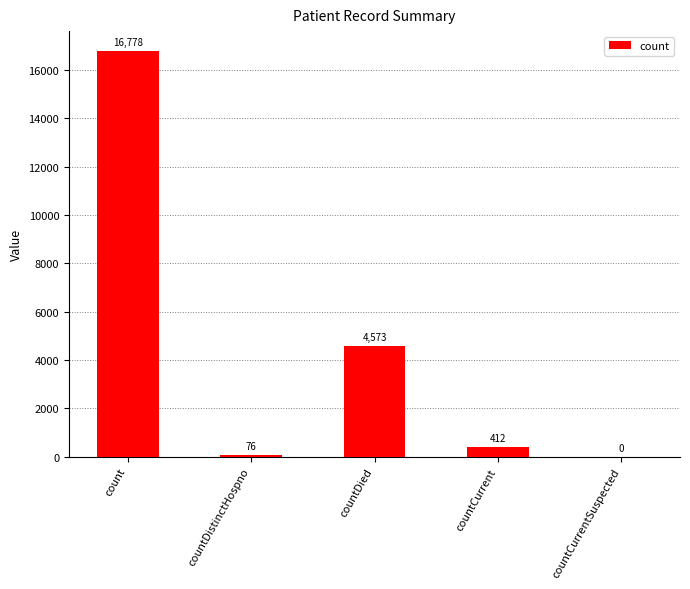

Between countDistinctHospno and count, which is larger?

count